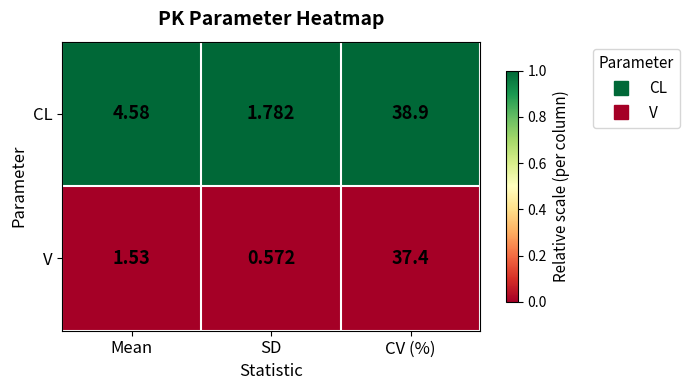

Count the number of data series in this chart.

2